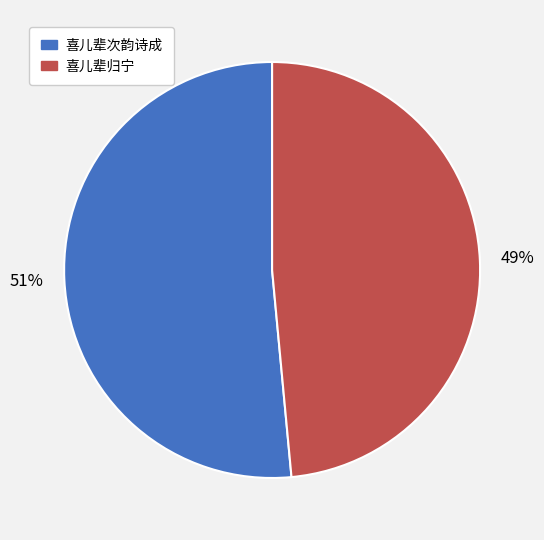

Combined, do 喜儿辈次韵诗成 and 喜儿辈归宁 account for over 50%?

Yes